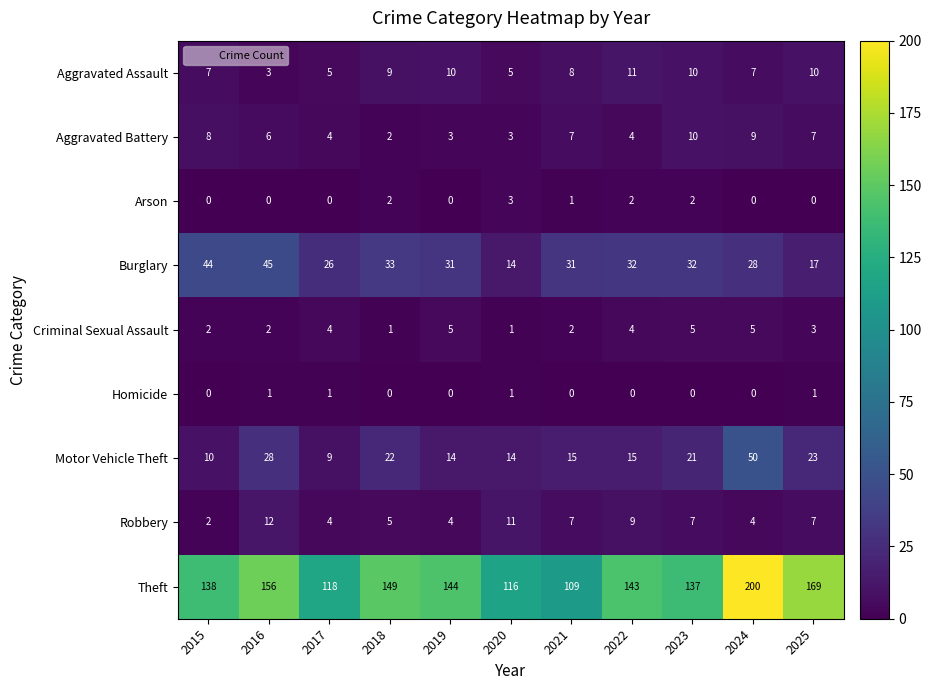

What is the greatest value displayed?

200